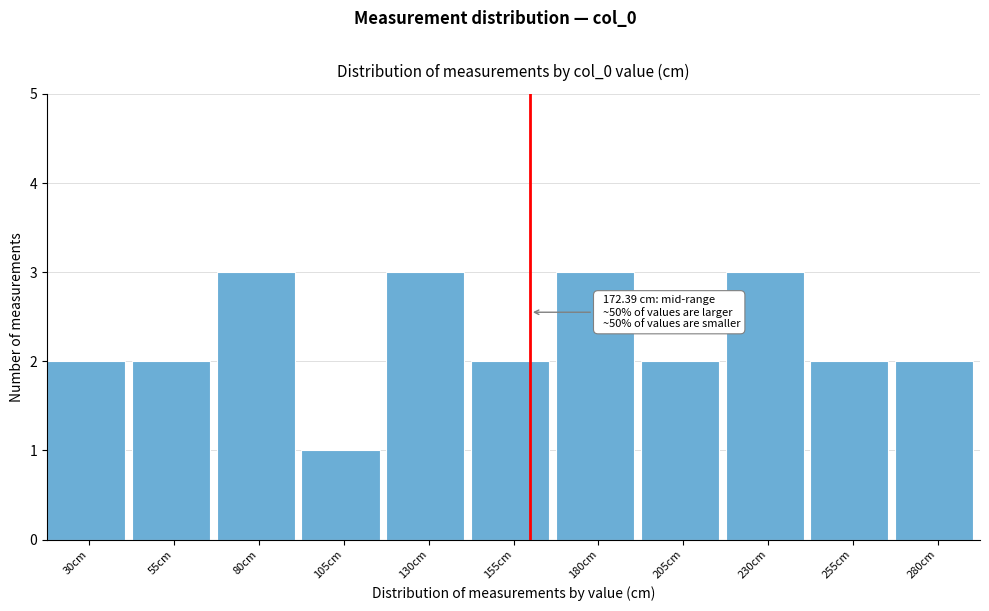

Reading right to left, list all the values displayed in this chart.

280cm=2	255cm=2	230cm=3	205cm=2	180cm=3	155cm=2	130cm=3	105cm=1	80cm=3	55cm=2	30cm=2